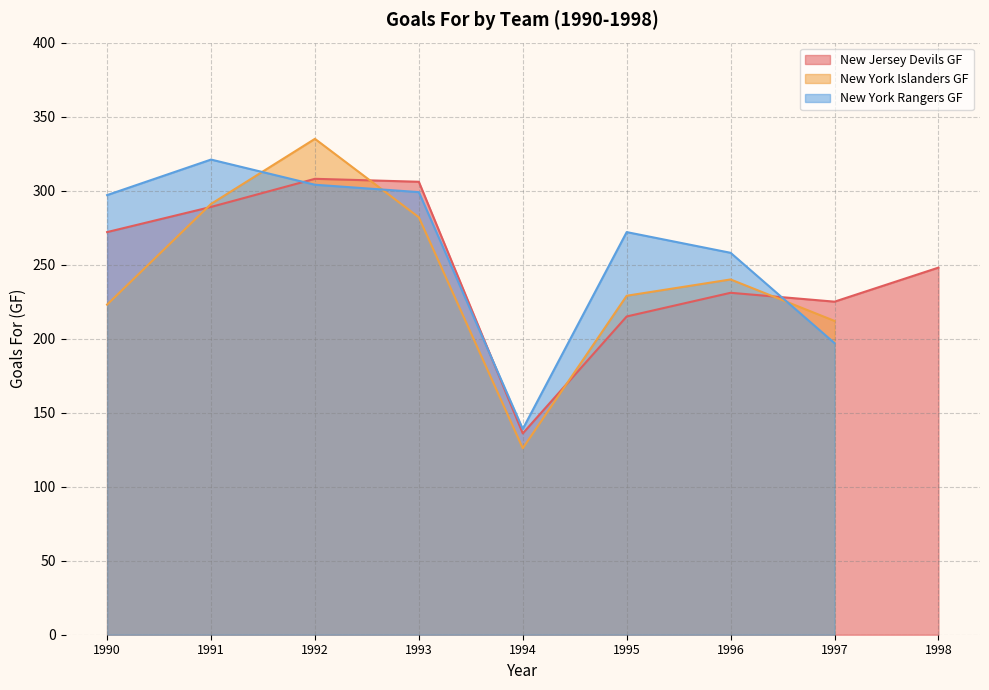

True or false: New York Islanders GF and New York Rangers GF intersect in this chart.

True